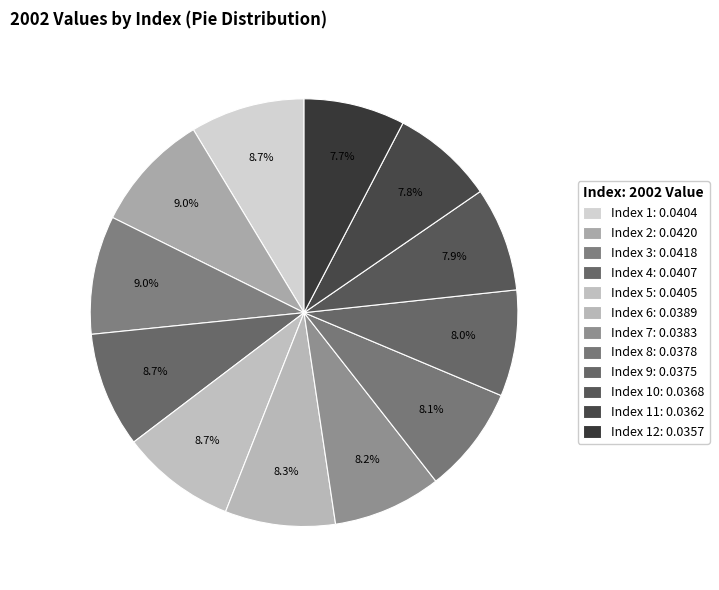

How many slices are in this pie chart?

12